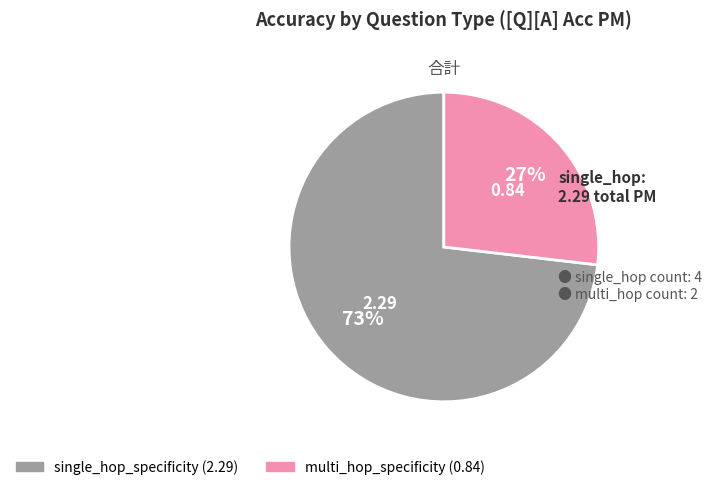

To the nearest percent, what is the average slice percentage?

50%